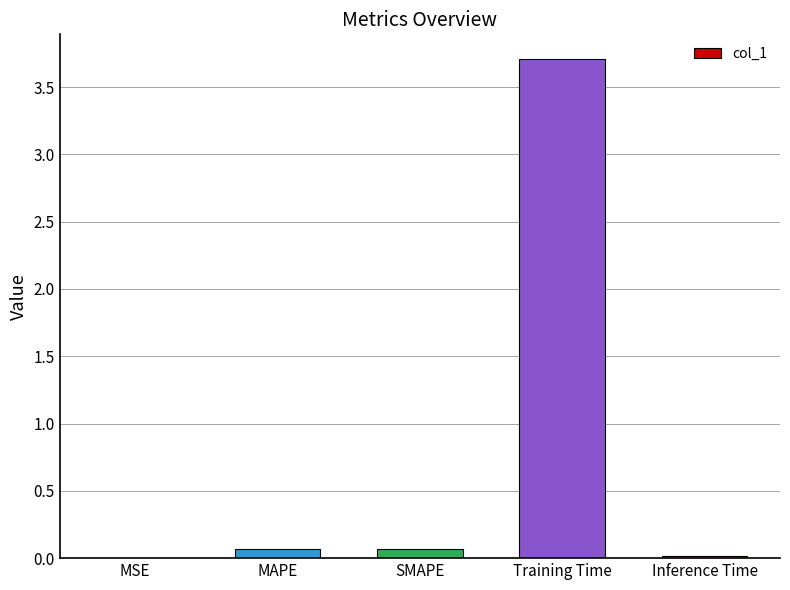

Are the bars grouped side by side (vs. stacked)?

No